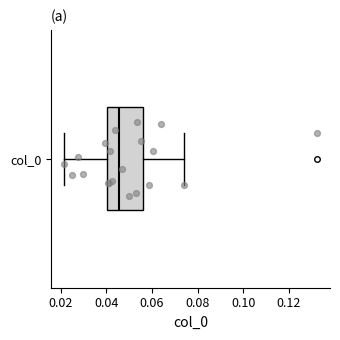

Where does the median line of the box for col_0 sit on the x-axis? The values are not printed on the chart, so give them approximately, as read against the axis.

0.046